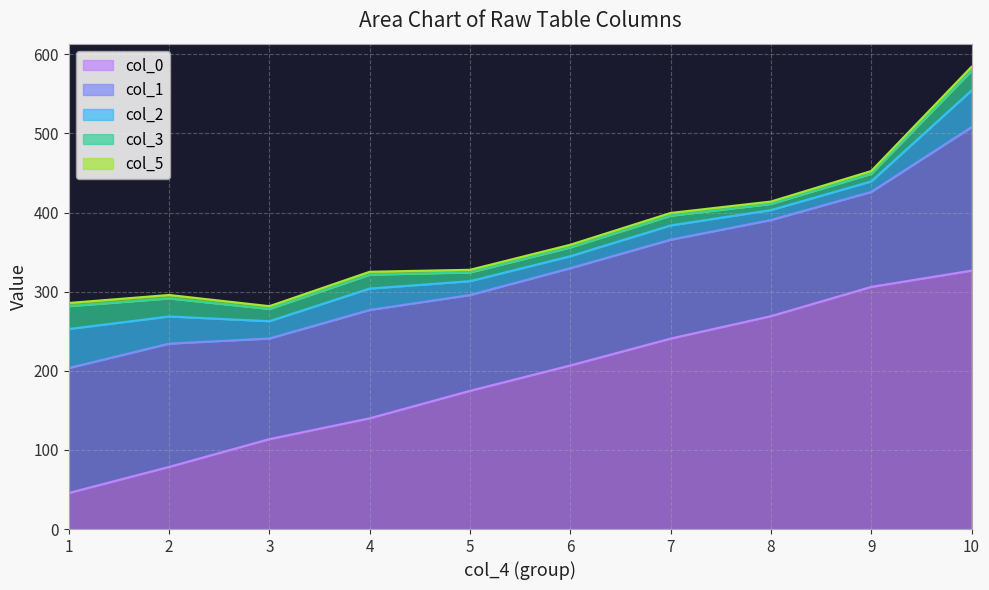

Where is the first local maximum for col_1?

3